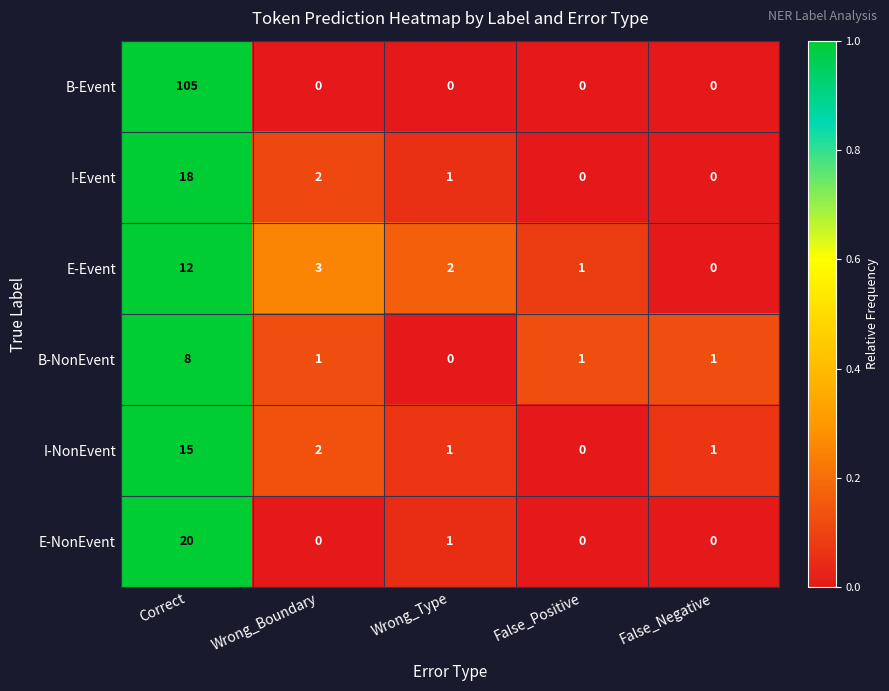

List the series in order of their peak value, highest first.

B-Event, E-NonEvent, I-Event, I-NonEvent, E-Event, B-NonEvent